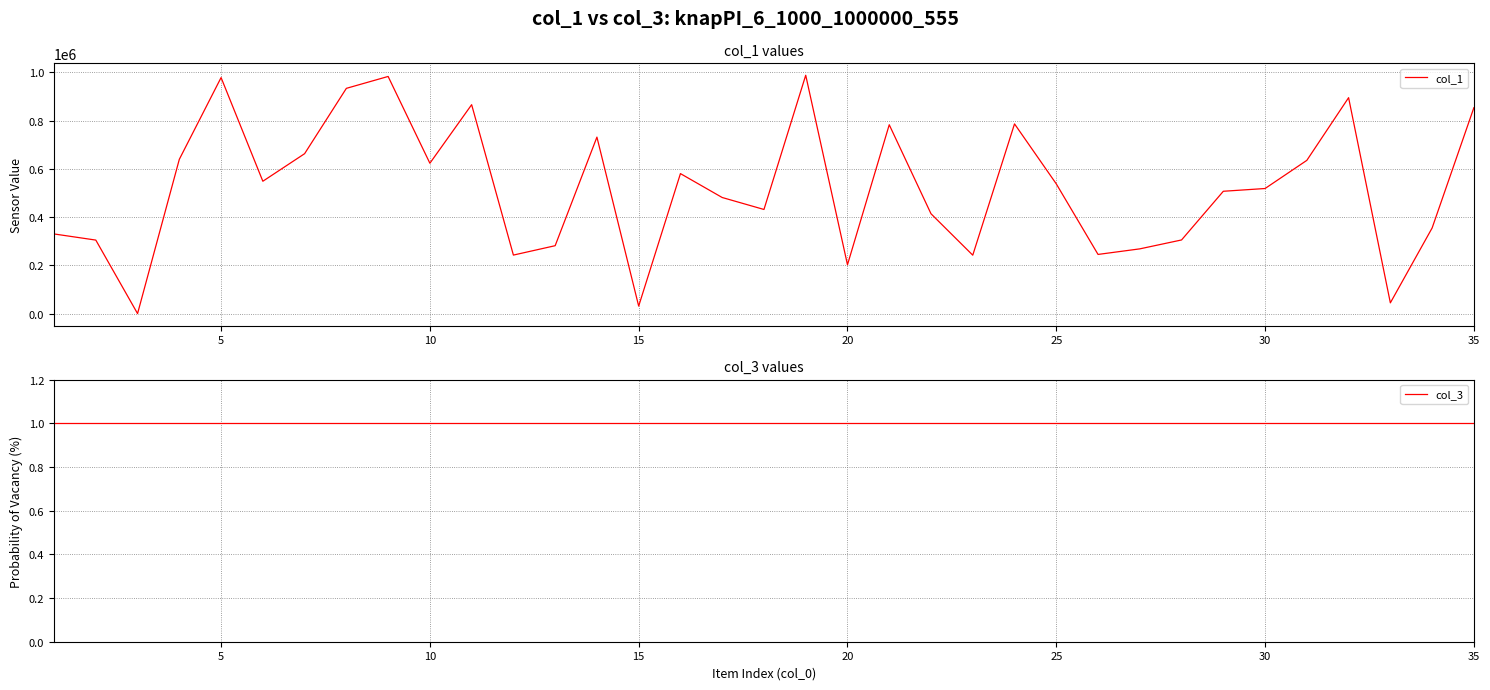

True or false: col_3 and col_1 cross at least once.

False